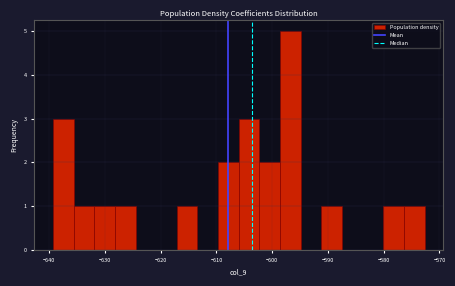

Read against the x-axis, roughly where is the centre of the tallest bar?

-597